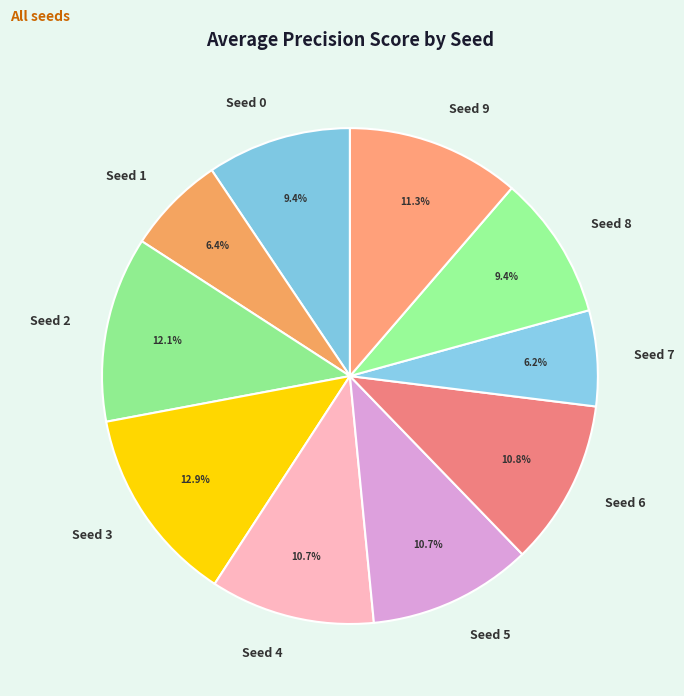

How many segments does this pie chart have?

10